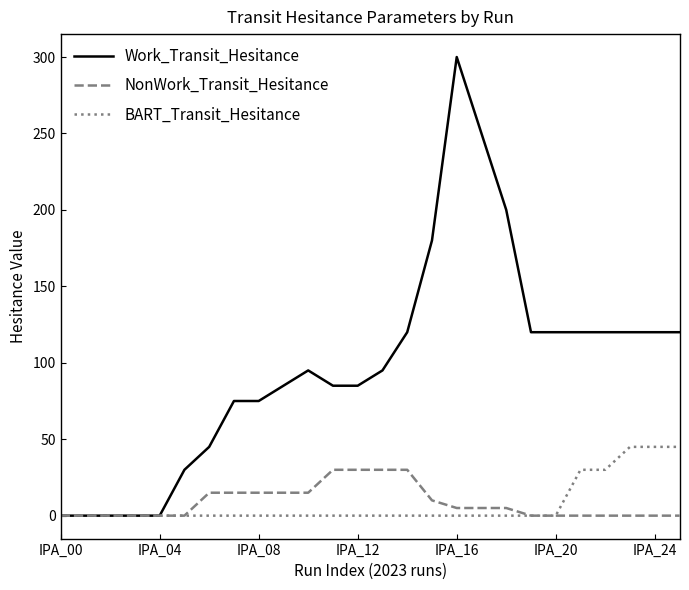

What are all the series names shown in the legend?

Work_Transit_Hesitance, NonWork_Transit_Hesitance, BART_Transit_Hesitance